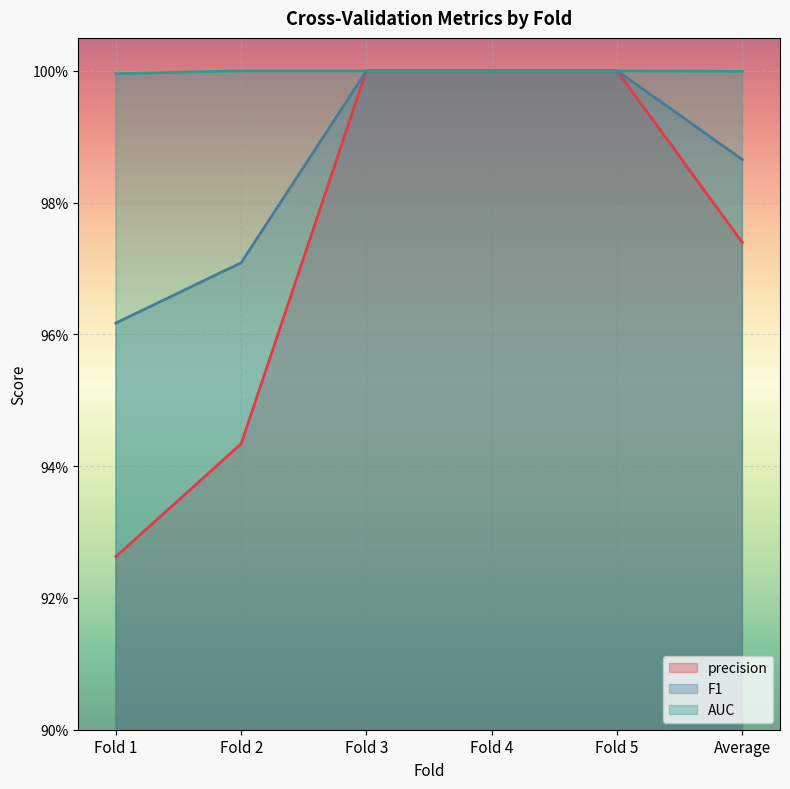

What is the label of the 3rd point from the right?

Fold 4